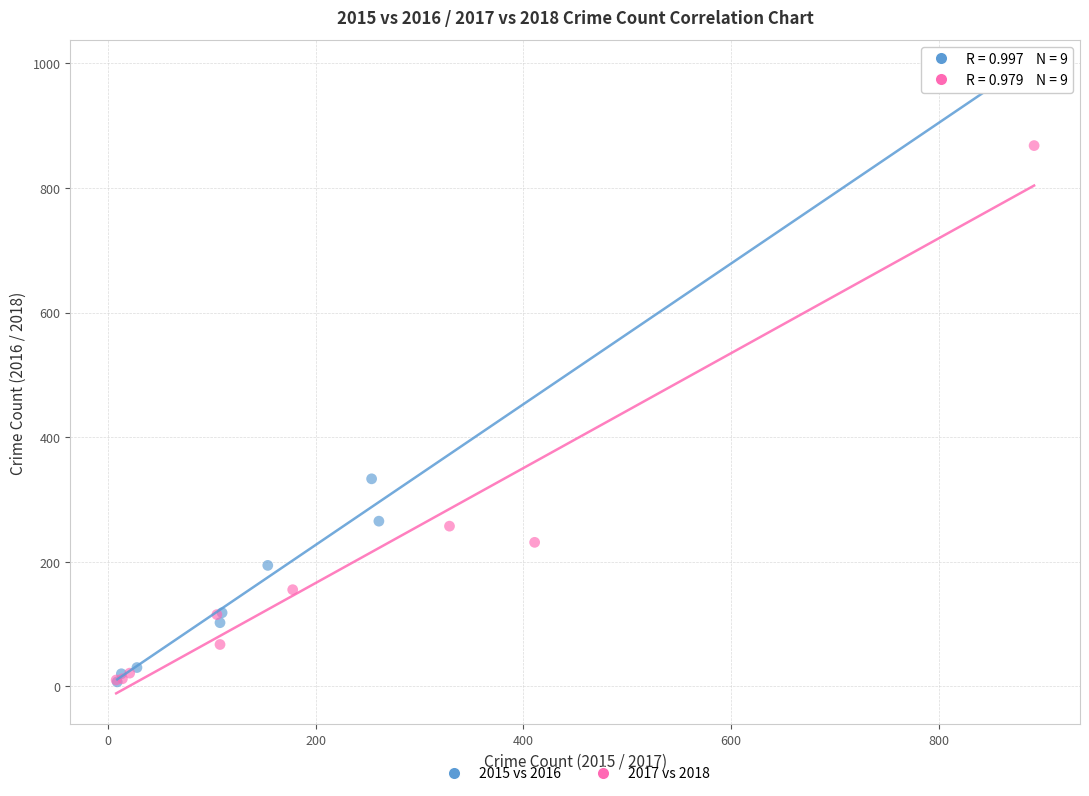

Which series contains the highest Y value?

2015 vs 2016